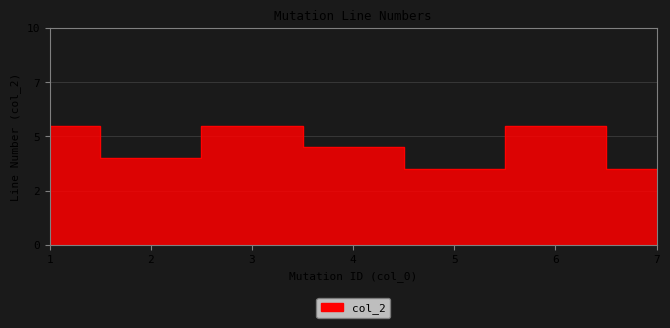

How many lines are shown in the chart?

1